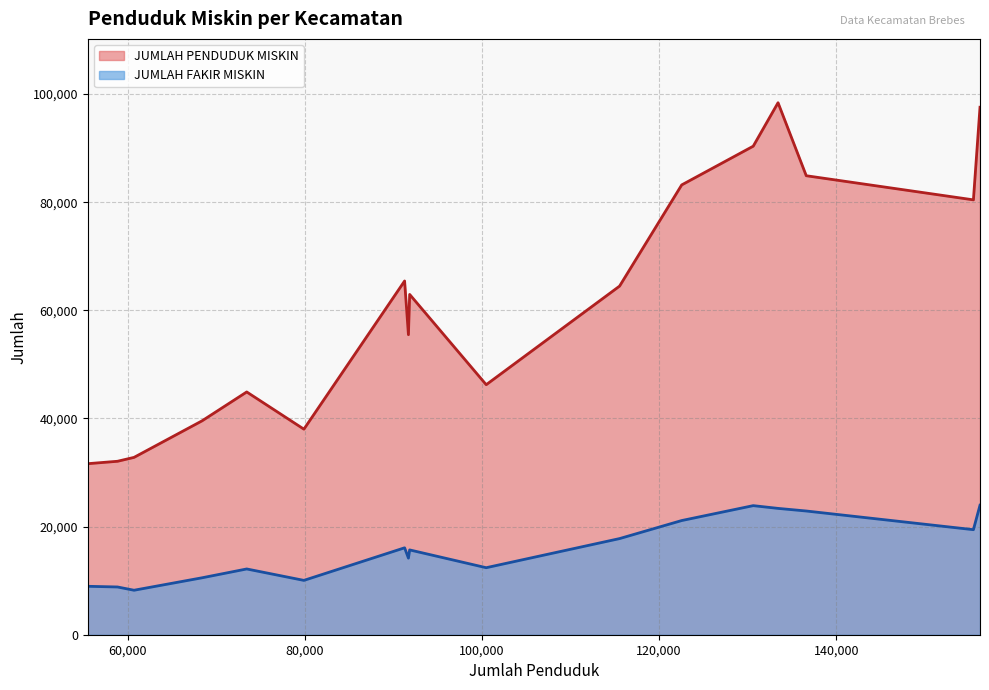

The JUMLAH PENDUDUK MISKIN series shows 27478 at Paguyangan. True or false?

False